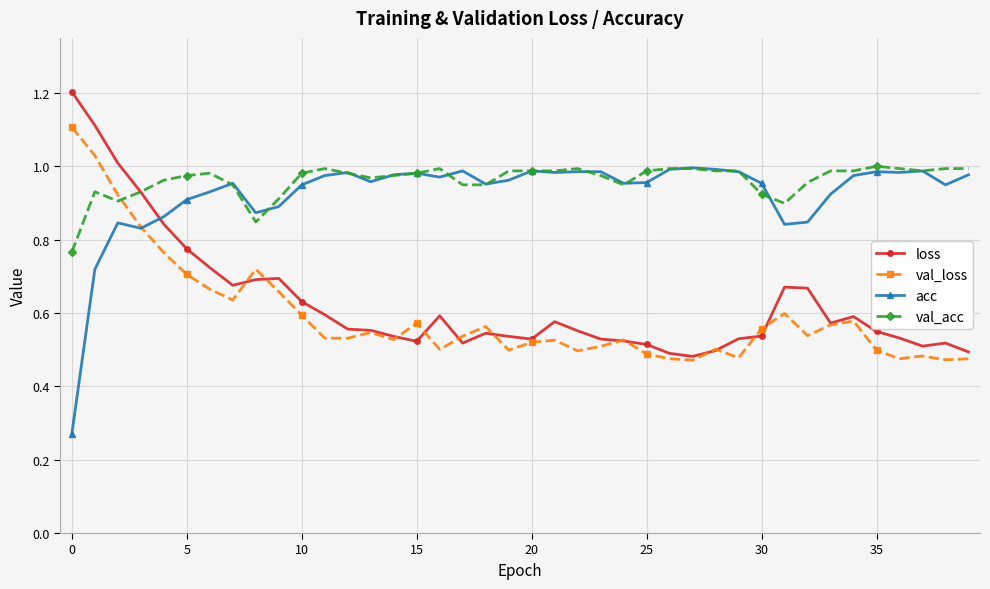

Which series has the largest total across all categories?

val_acc